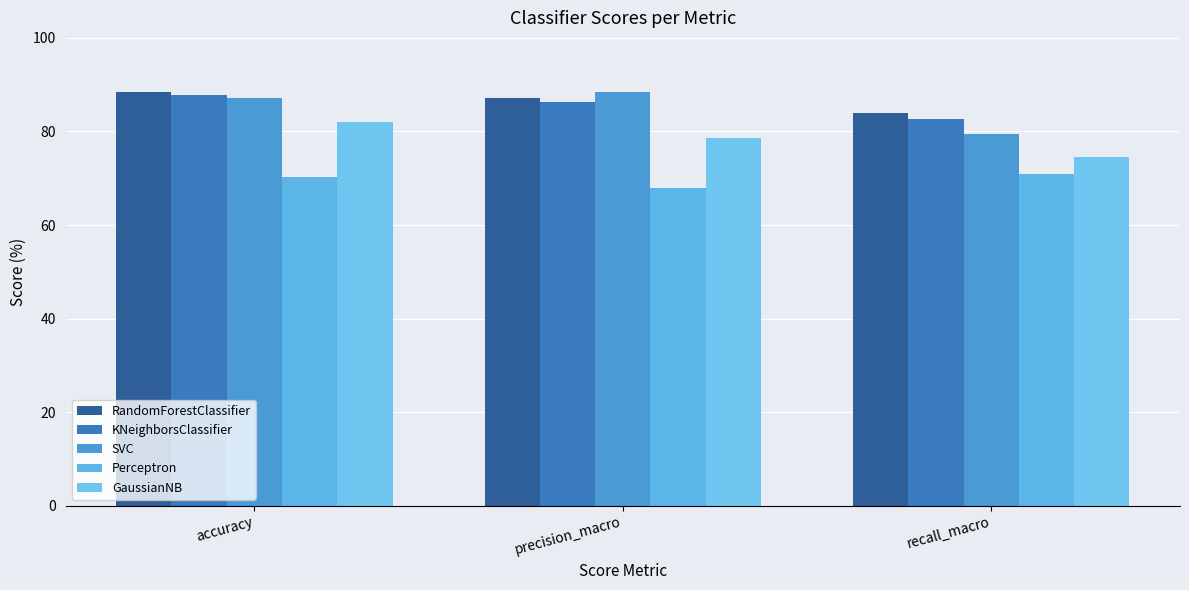

Reading left to right, what are all the values shown in this chart?

RandomForestClassifier: accuracy=88.5	precision_macro=87.2	recall_macro=83.9
KNeighborsClassifier: accuracy=87.7	precision_macro=86.3	recall_macro=82.6
SVC: accuracy=87.2	precision_macro=88.4	recall_macro=79.5
Perceptron: accuracy=70.2	precision_macro=68.0	recall_macro=70.9
GaussianNB: accuracy=82.0	precision_macro=78.7	recall_macro=74.6